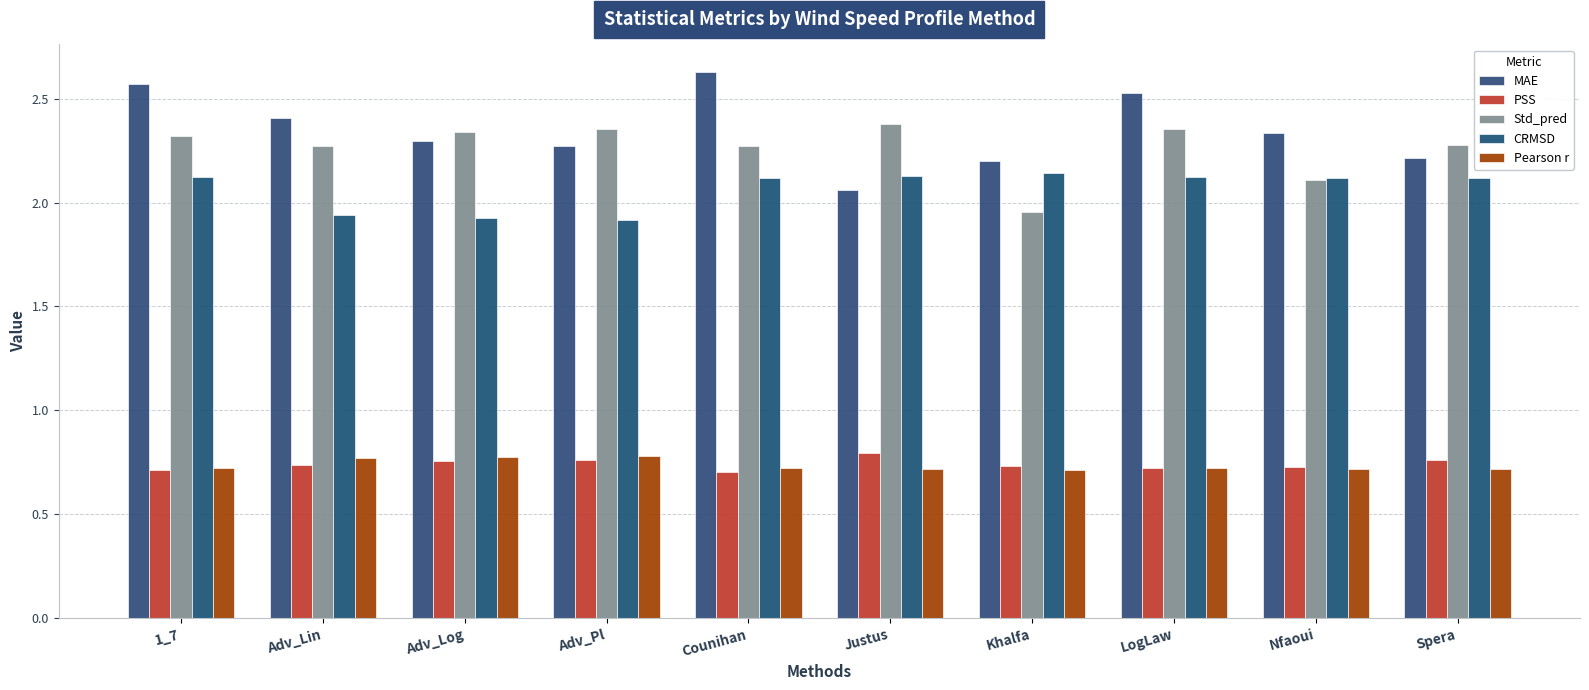

At which category does the chart reach its minimum across all series?

Counihan